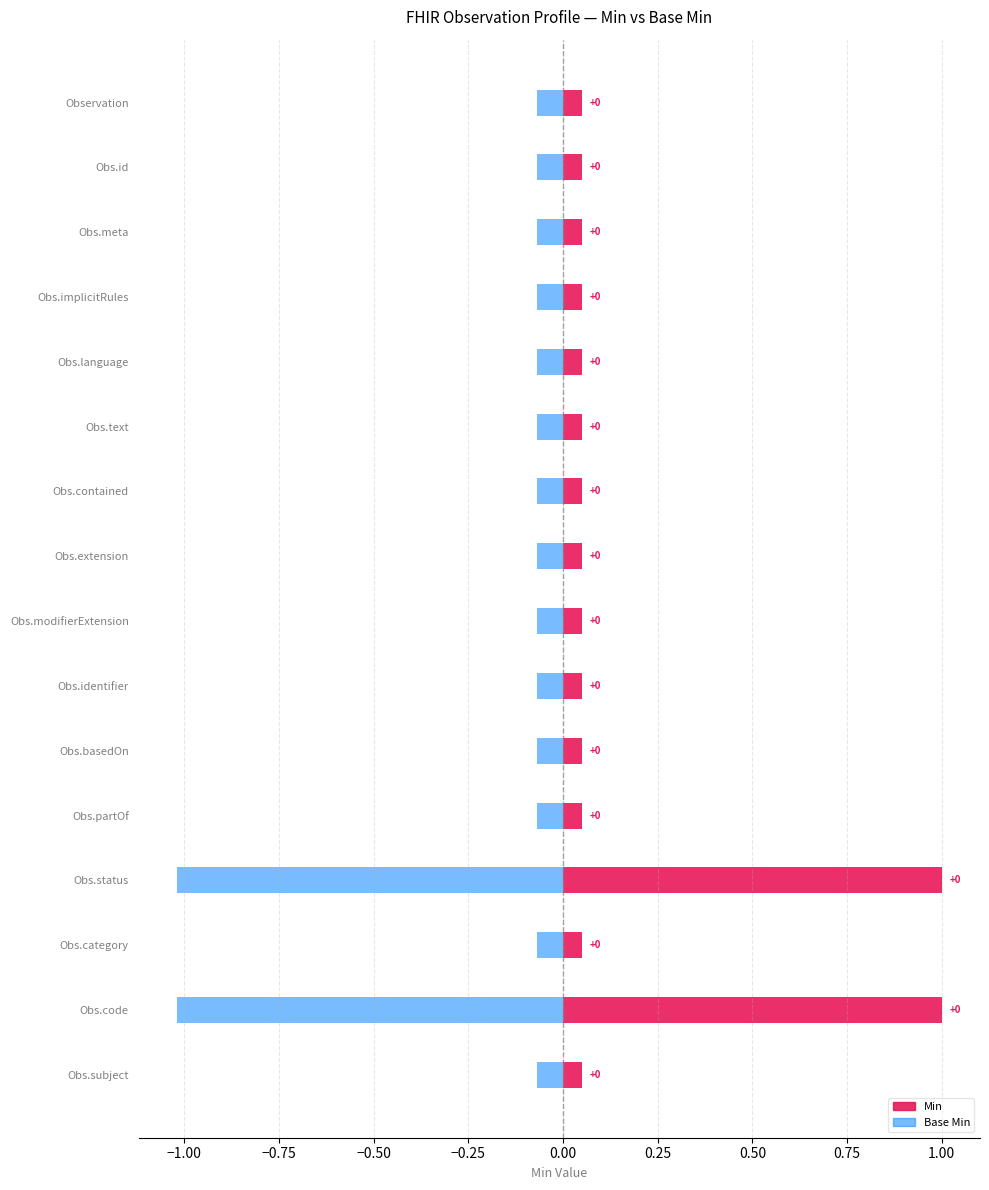

Is it true that Base Min equals 0 at Observation.basedOn?

True